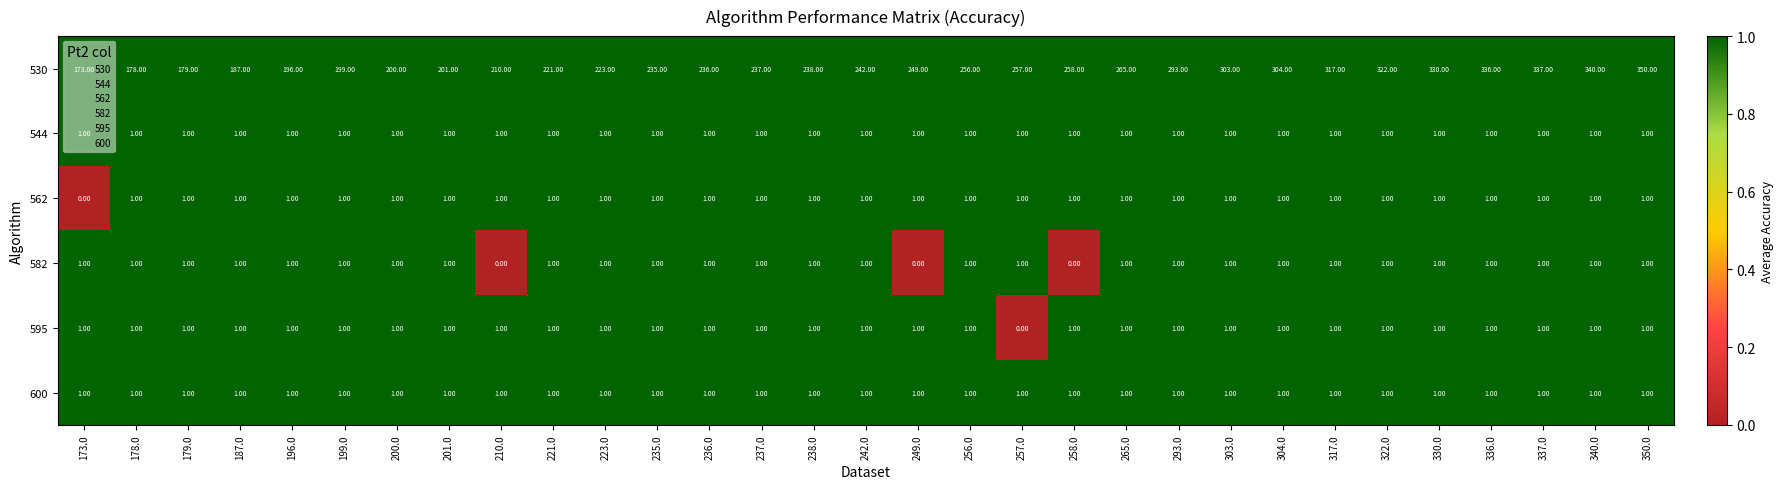

What is the spread (max minus min) of values at 187.0?

186